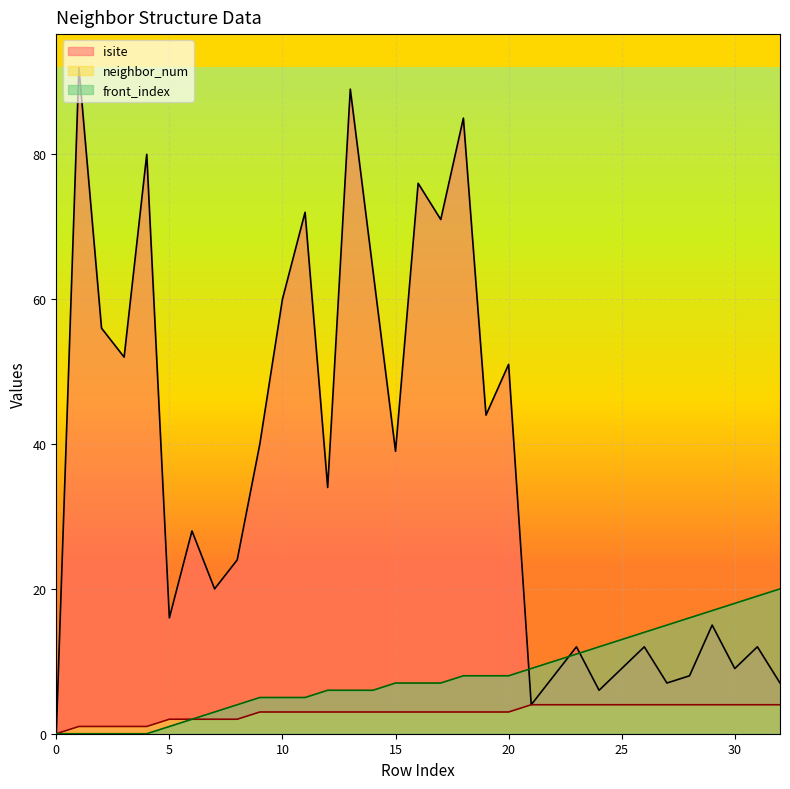

The front_index series shows 3 at 7. True or false?

True